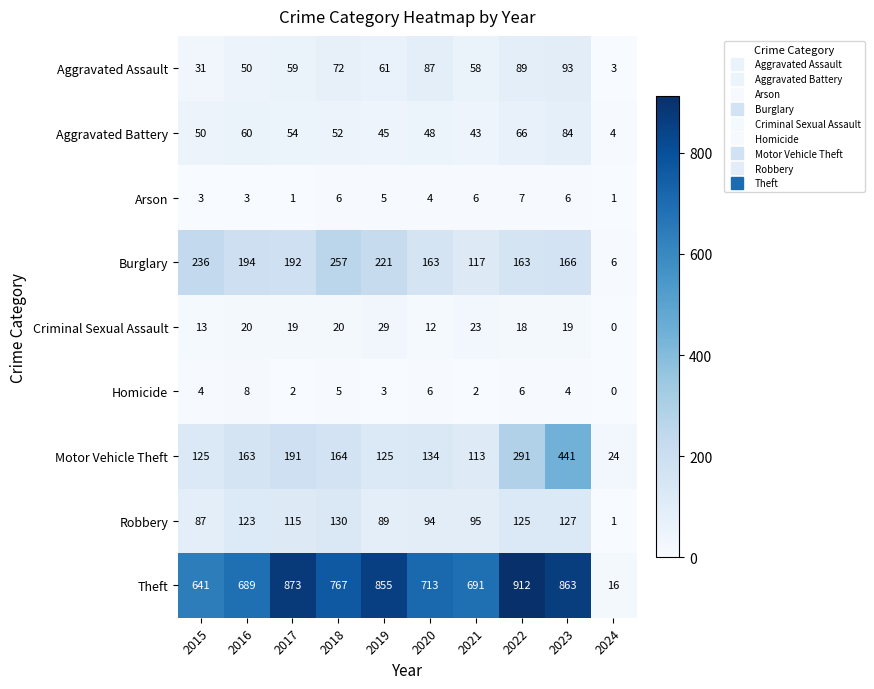

At how many categories does at least one series exceed 35?

9